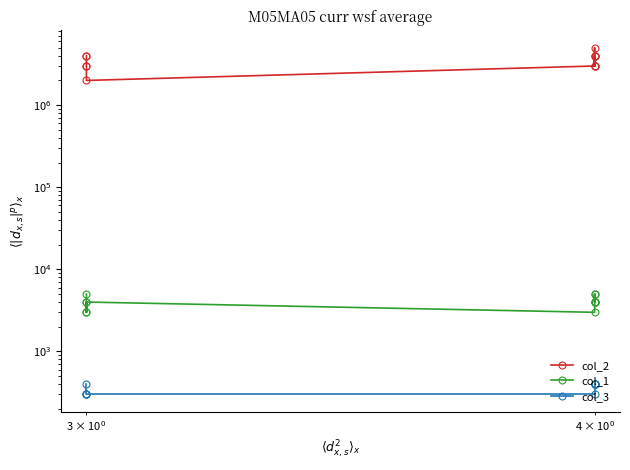

True or false: col_1 and col_2 cross at least once.

False